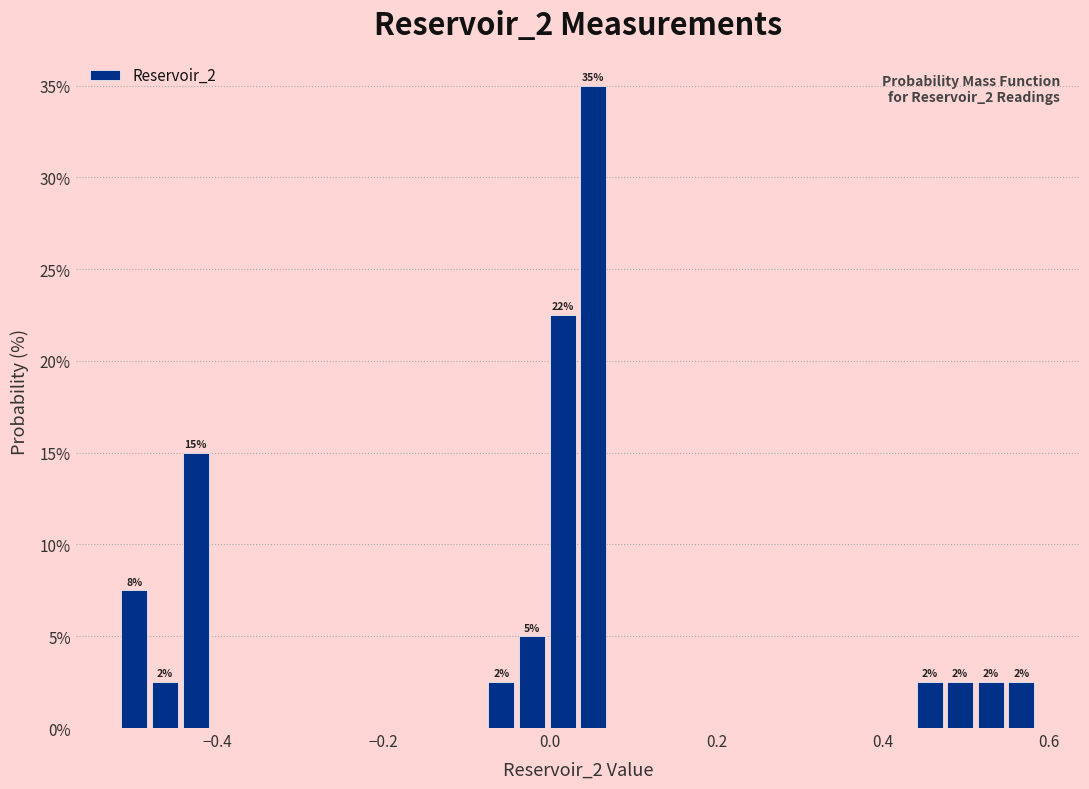

Read against the x-axis, roughly where is the centre of the tallest bar?

0.06